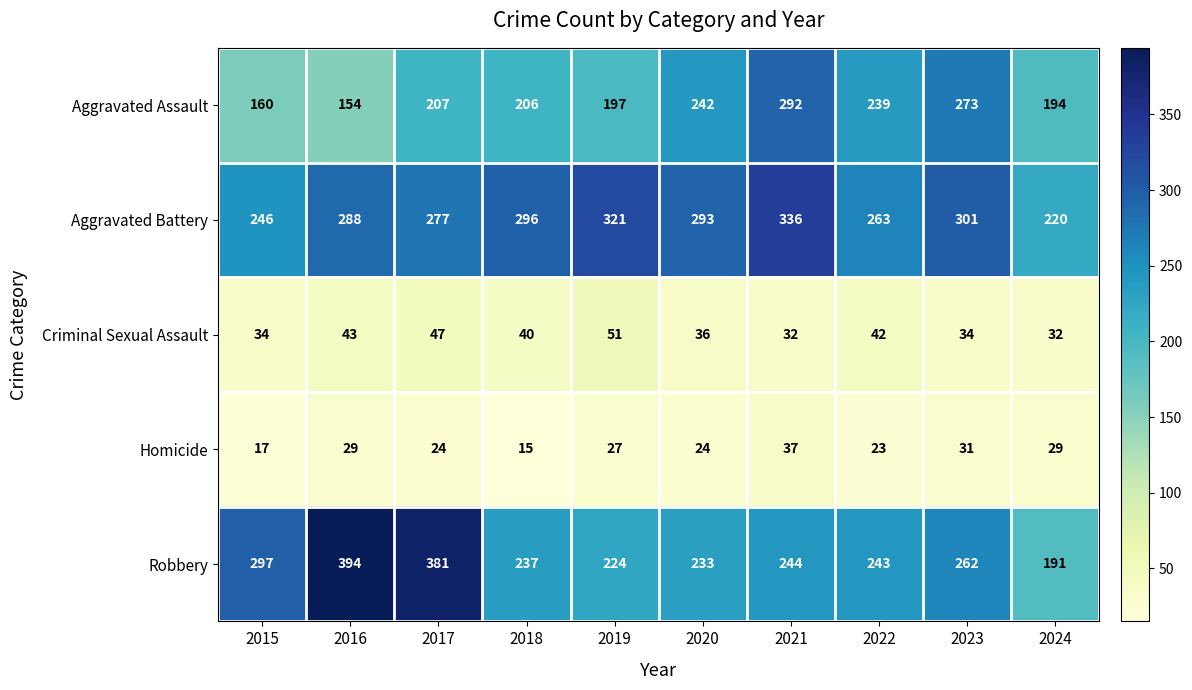

What is the difference between the Aggravated Assault values at 2016 and 2022?

85